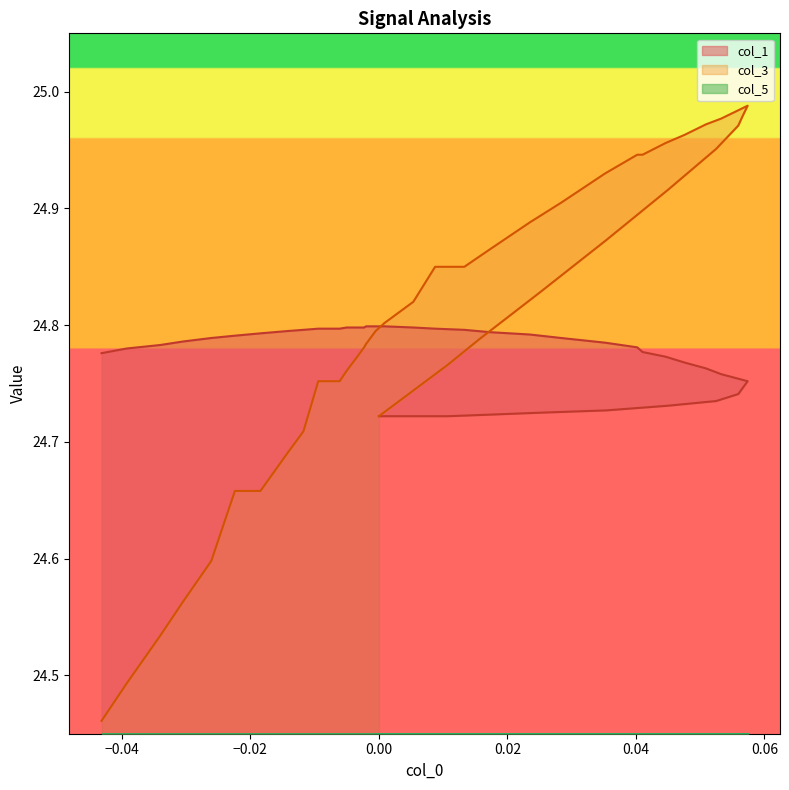

List the series in order of their peak value, lowest first.

col_5, col_1, col_3